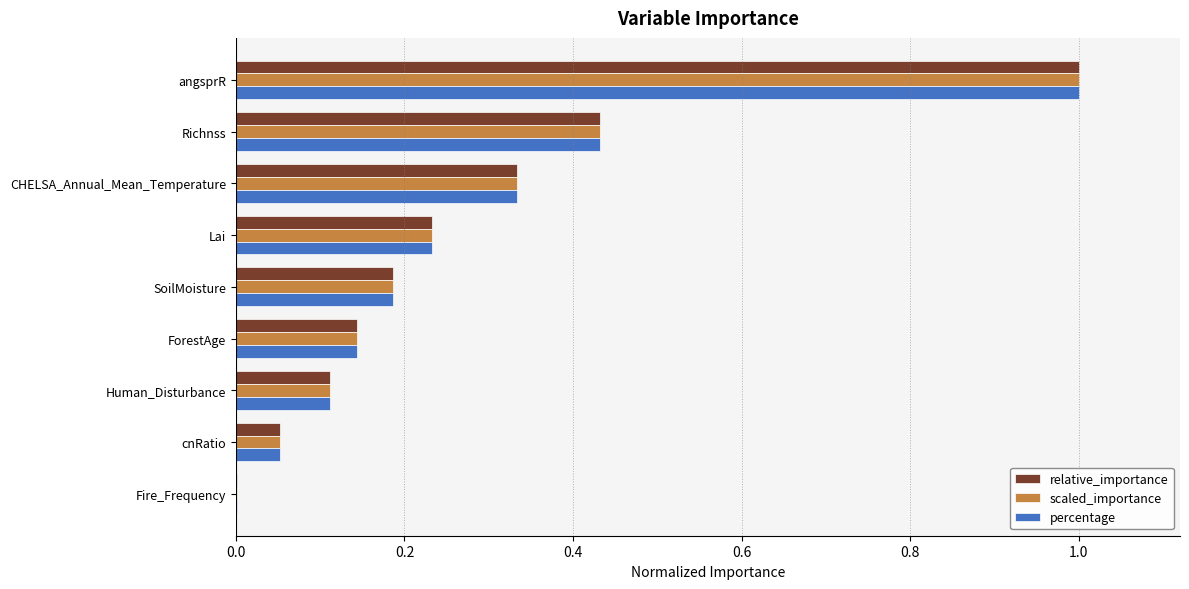

What is the total value across all series at angsprR?

3.0